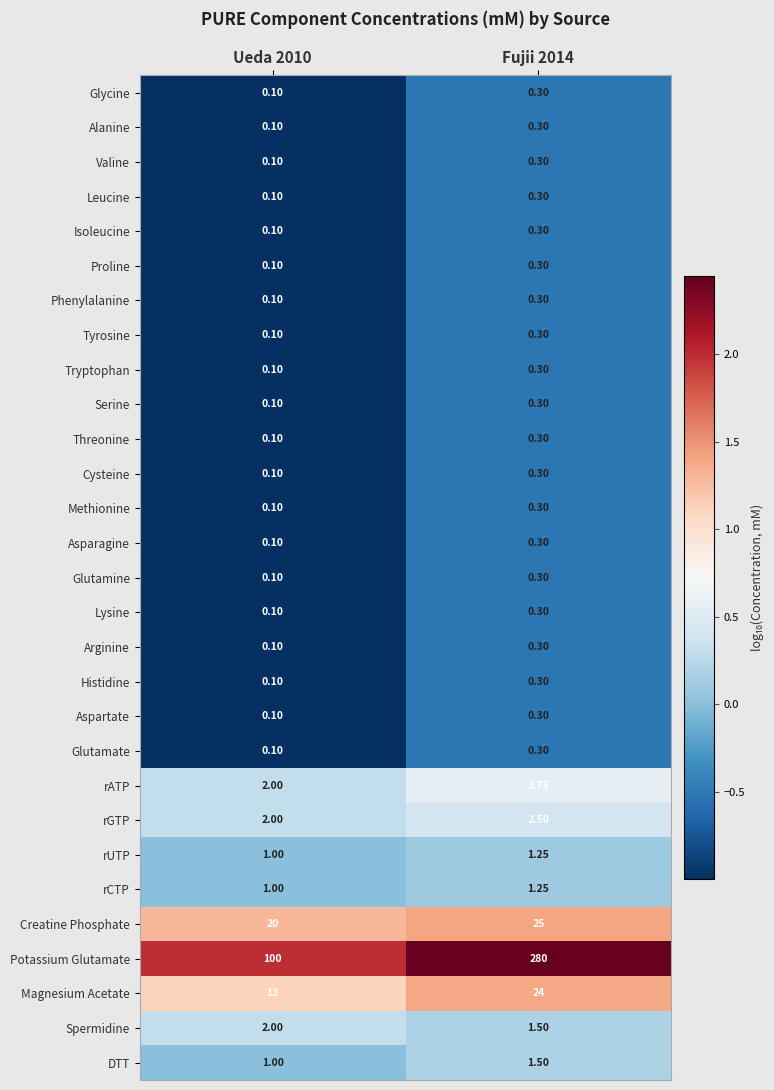

Which series has the largest range (max minus min)?

Potassium Glutamate